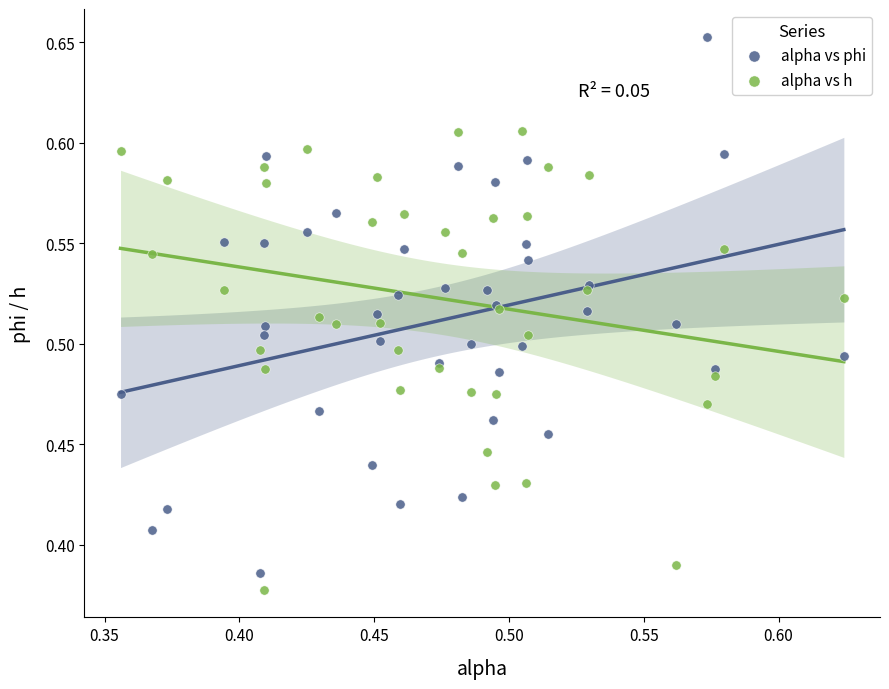

Which series contains the highest Y value?

alpha vs phi